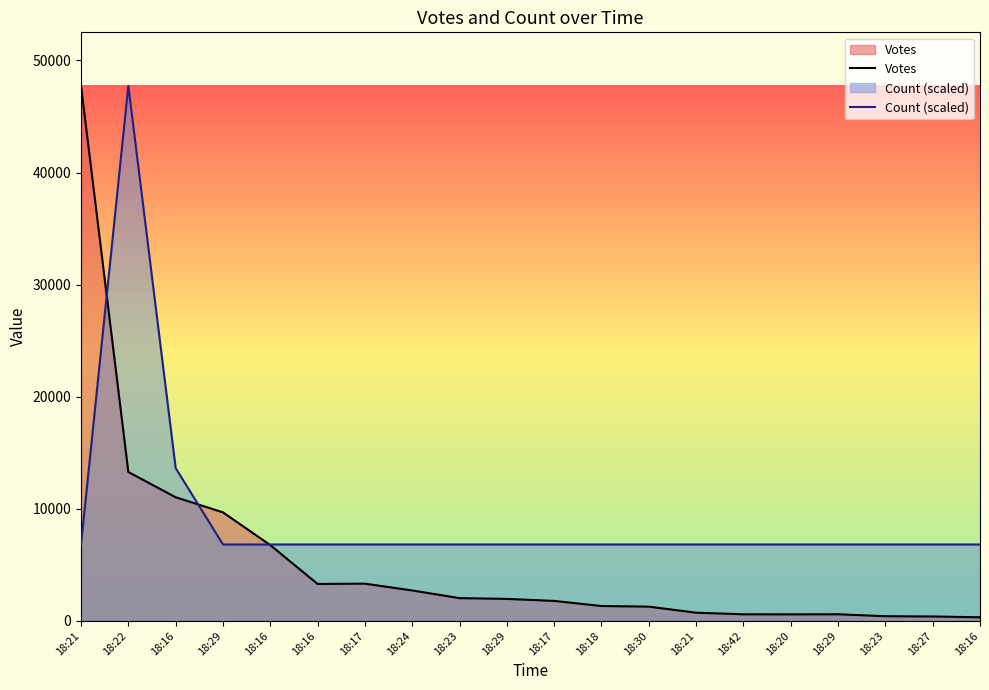

Reading left to right, list all the values displayed in this chart.

Votes: 18:21=47732.0	18:22=13286.0	18:16=11032.0	18:29=9686.0	18:16=6763.0	18:16=3300.0	18:17=3325.0	18:24=2719.0	18:23=2033.0	18:29=1968.0	18:17=1786.0	18:18=1331.0	18:30=1275.0	18:21=735.0	18:42=592.0	18:20=587.0	18:29=595.0	18:23=421.0	18:27=398.0	18:16=326.0
Count (scaled): 18:21=6818.9	18:22=47732.0	18:16=13637.7	18:29=6818.9	18:16=6818.9	18:16=6818.9	18:17=6818.9	18:24=6818.9	18:23=6818.9	18:29=6818.9	18:17=6818.9	18:18=6818.9	18:30=6818.9	18:21=6818.9	18:42=6818.9	18:20=6818.9	18:29=6818.9	18:23=6818.9	18:27=6818.9	18:16=6818.9